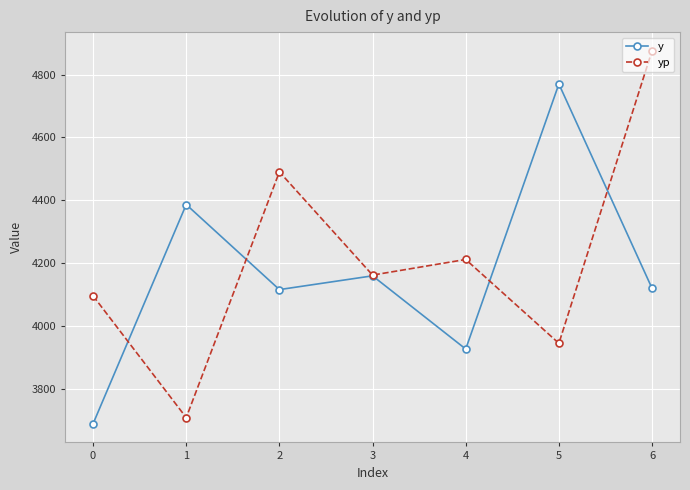

Where does the y series first go above 4119?

1